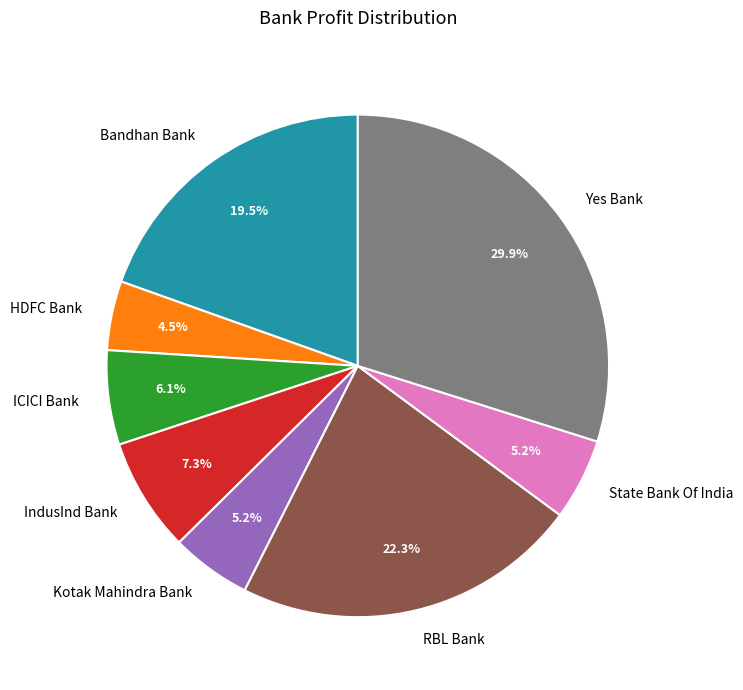

Is it true that Bandhan Bank is 31% of the pie?

False